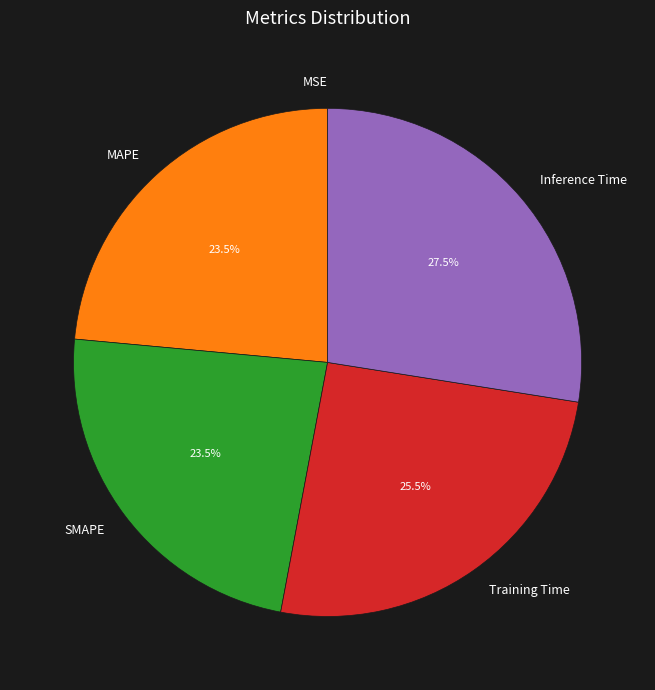

Does any single category account for the majority?

No